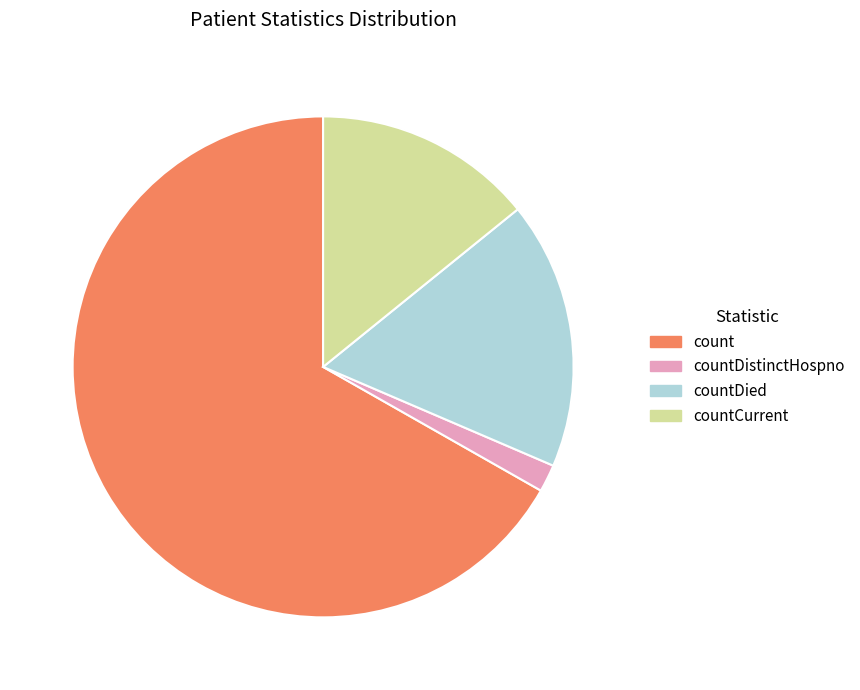

How many slices are in this pie chart?

4